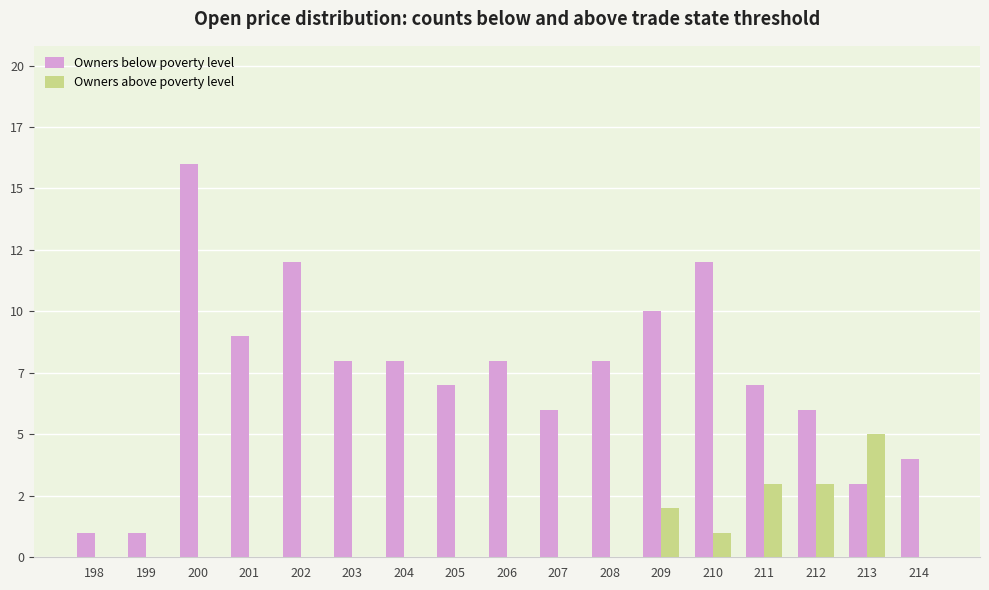

Rank the series by their average value, from lowest to highest.

Owners above poverty level, Owners below poverty level